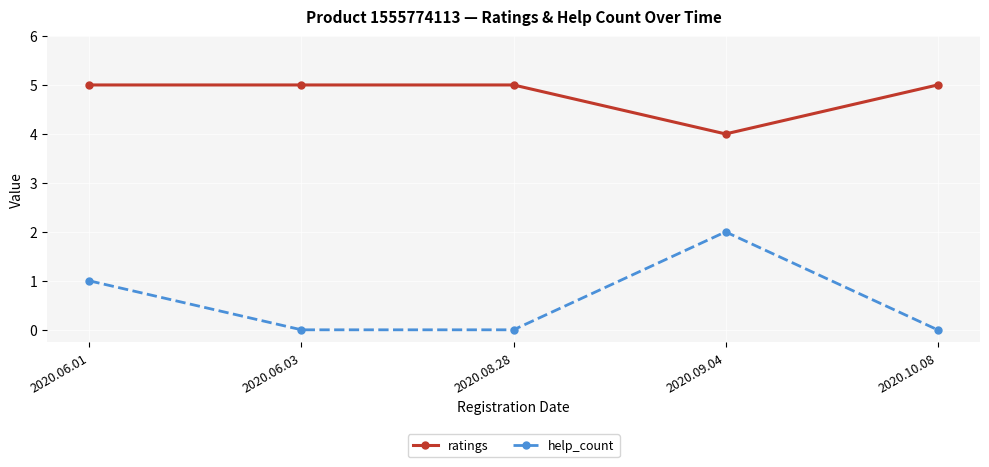

What is the approximate value of help_count at 2020.06.01?

1